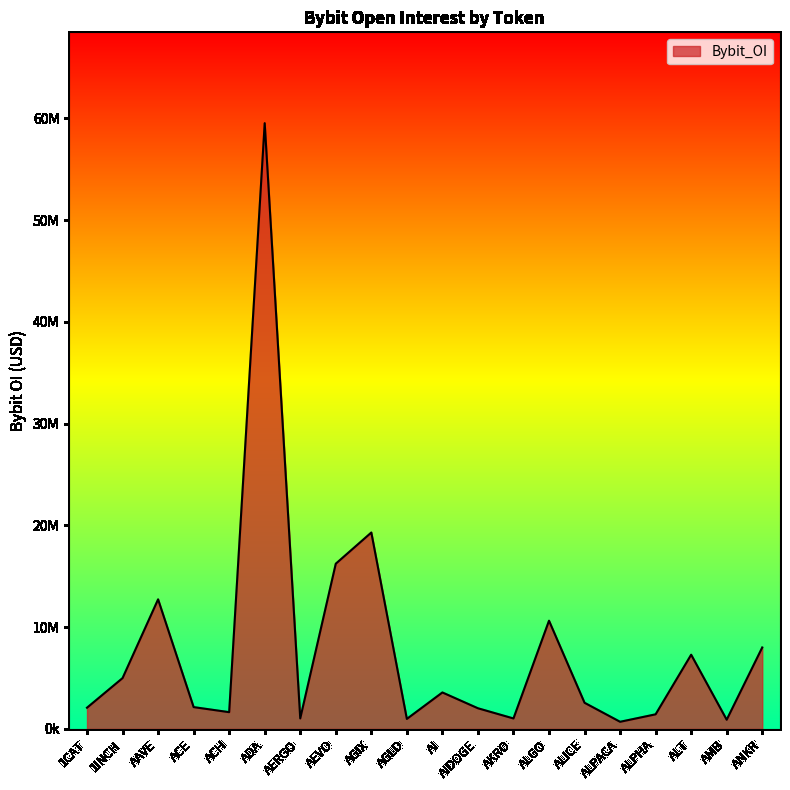

Does the chart display data point markers on the line(s)?

No